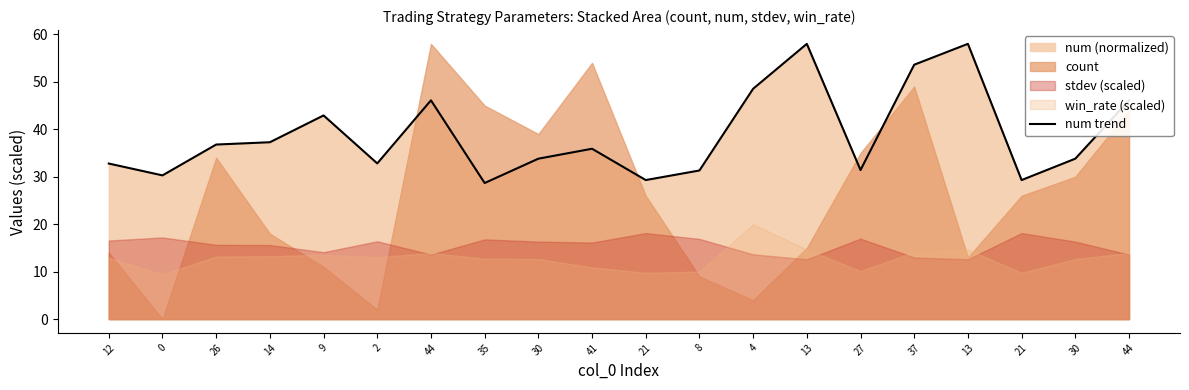

What is the change in value from 13 to 37?

-4.4